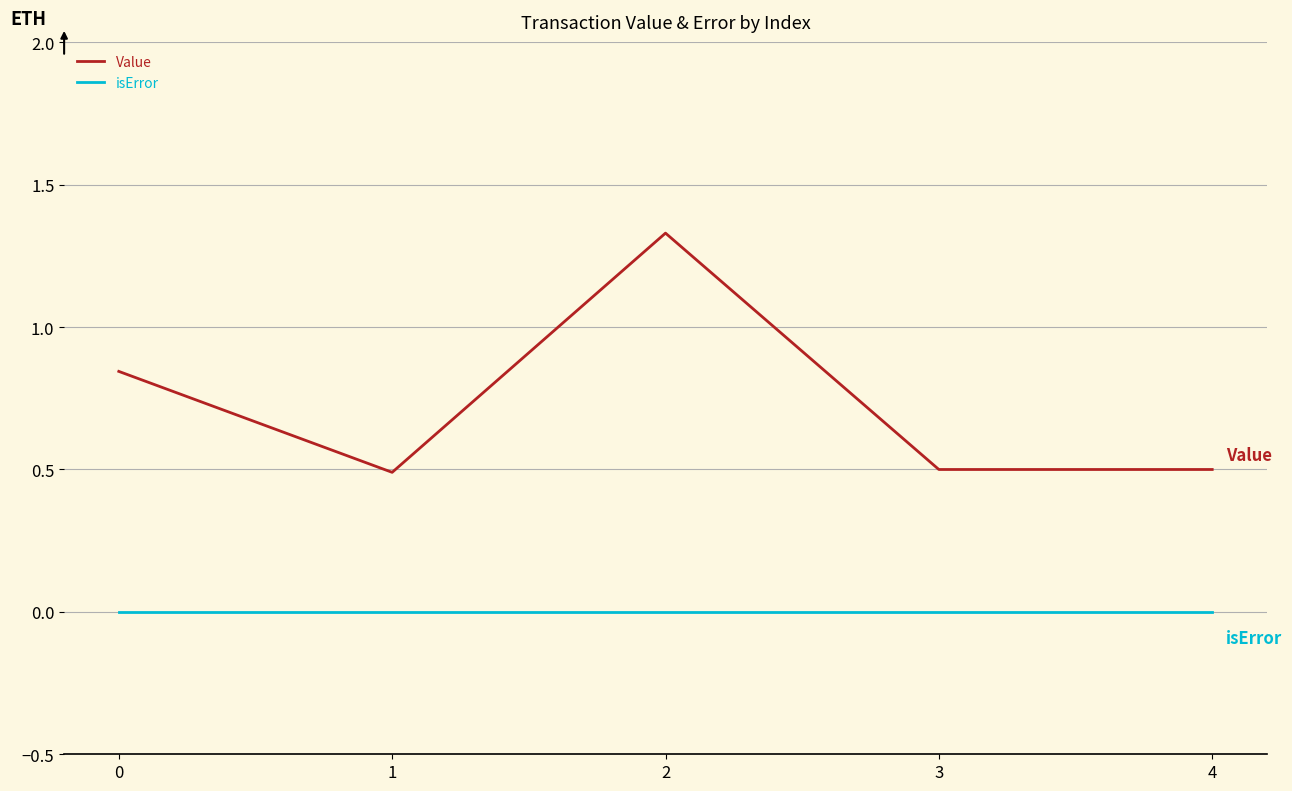

True or false: isError has a value of 0.0 at 1.

True